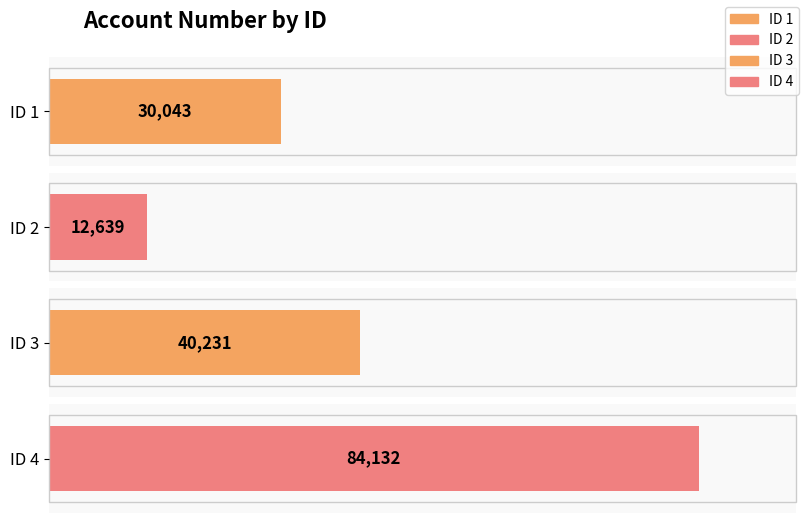

Rank the categories by value from highest to lowest.

4, 3, 1, 2